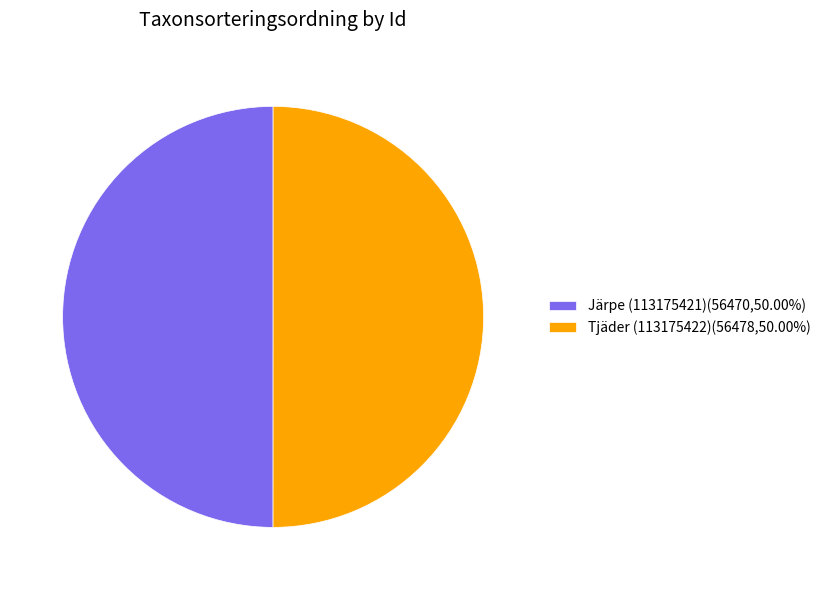

Approximately how many times larger is the value at Järpe (113175421)(56470,50.00%) compared to Tjäder (113175422)(56478,50.00%)?

1.0